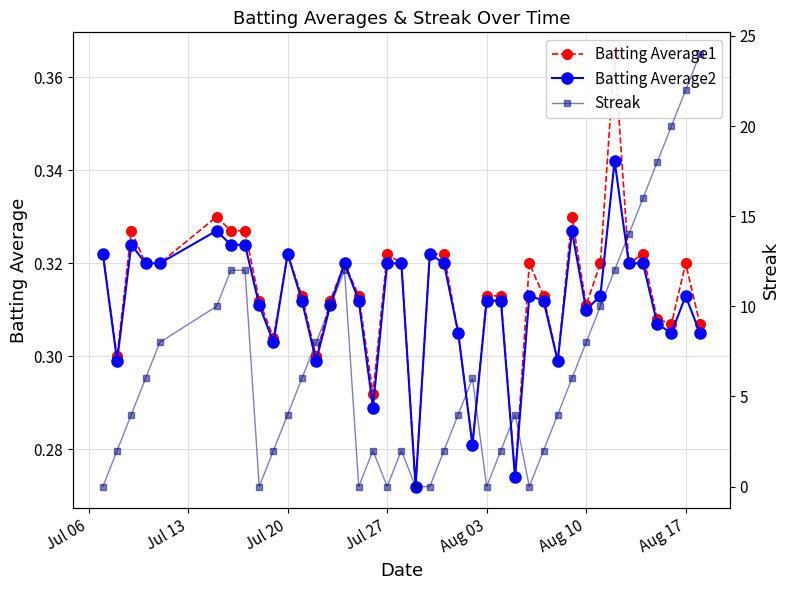

What are all the series names shown in the legend?

Batting Average1, Batting Average2, Streak